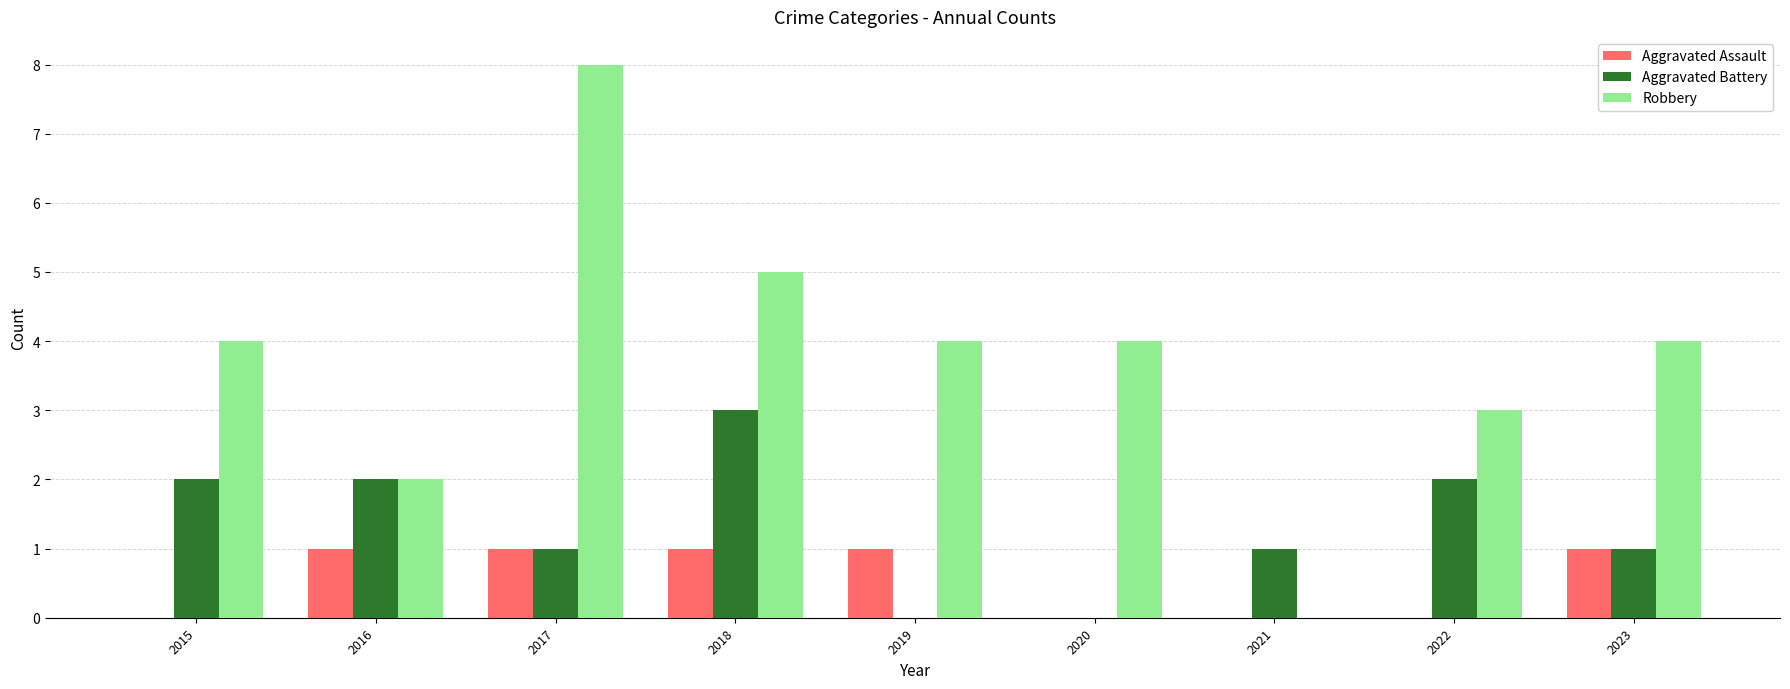

What is the sum of the Aggravated Battery values at 2016 and 2017?

3